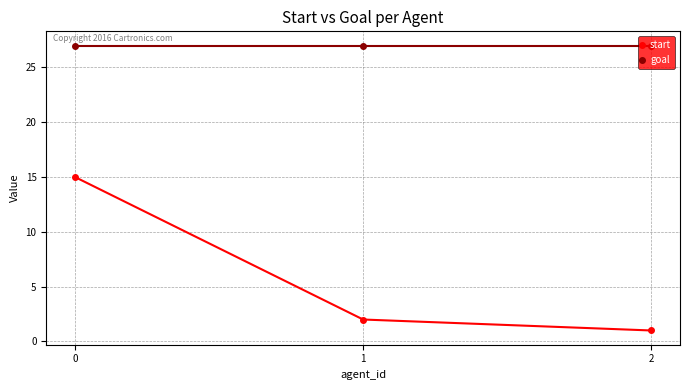

What is the value of the start point at the 3rd from the left?

1